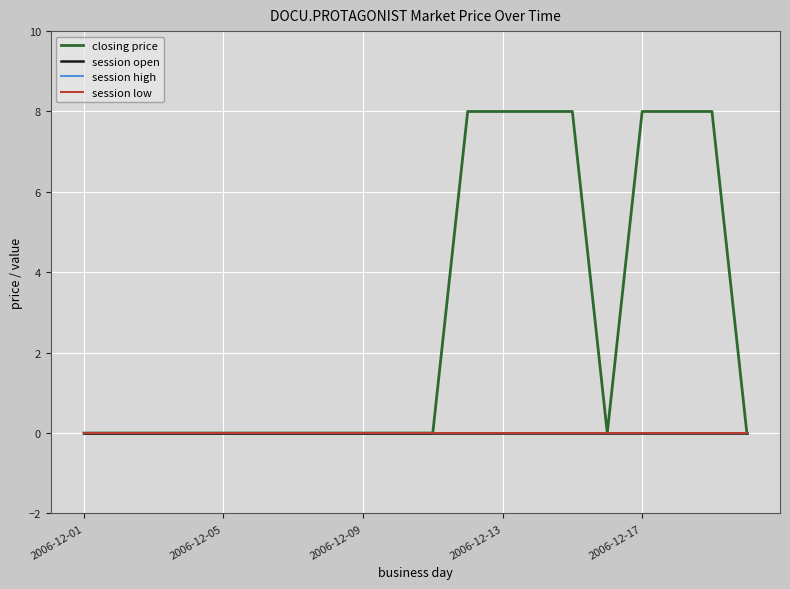

Does the chart have visible grid lines?

Yes